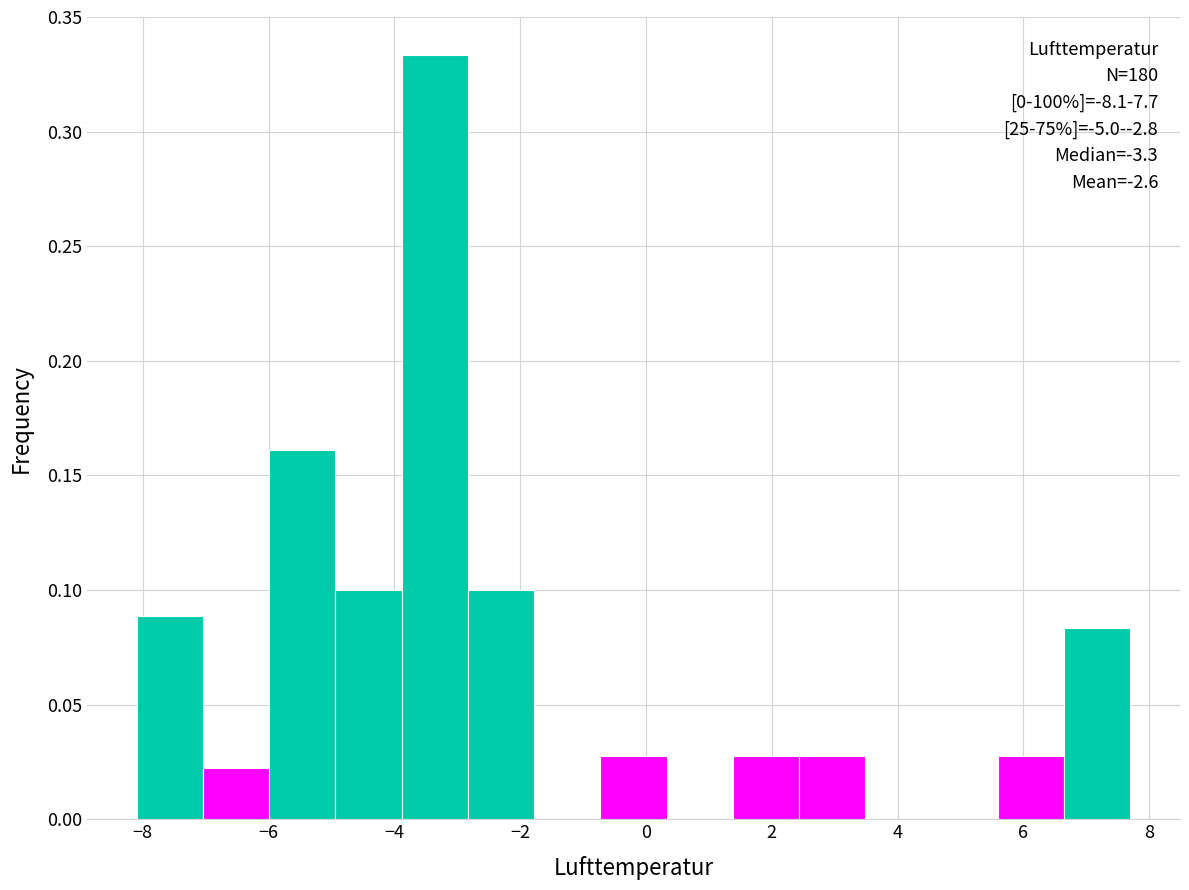

Over which range of the x-axis is the bar tallest?

-3.8 to -2.8